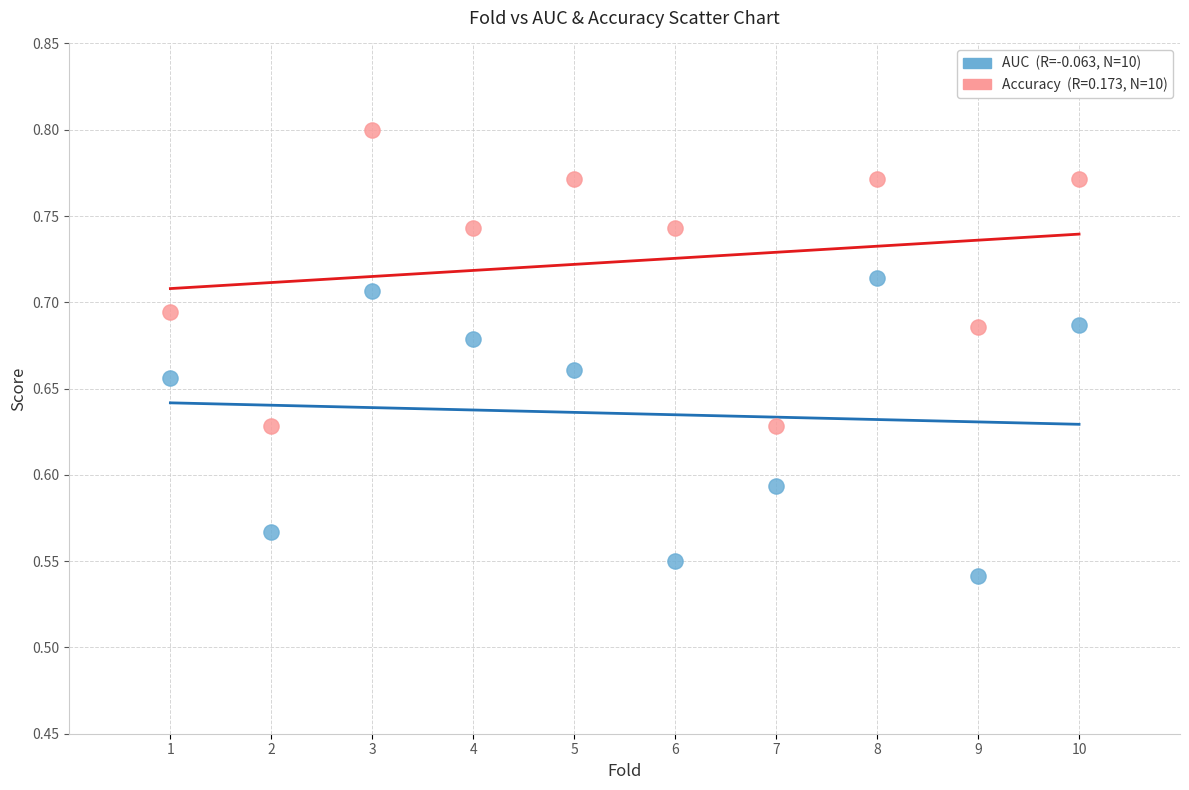

Across all data points, what is the range of X values (max minus min)?

9.0